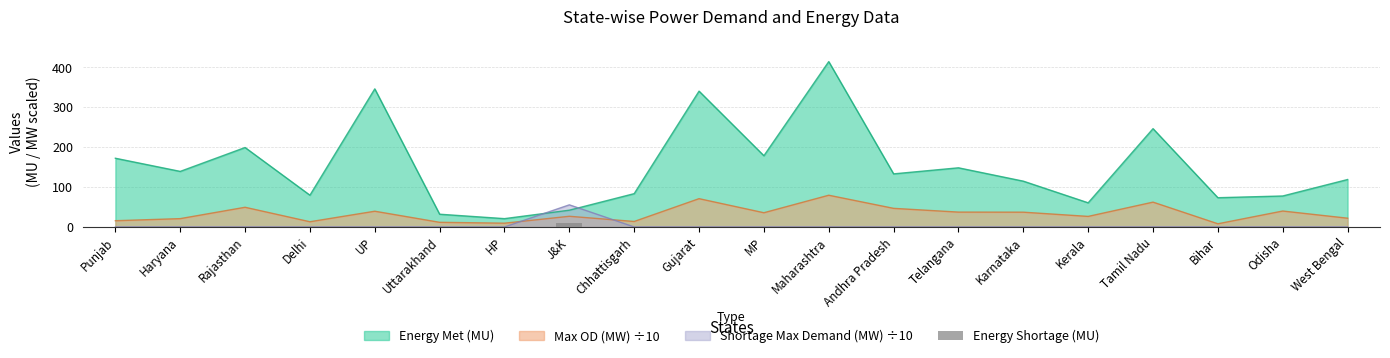

Where is the data nearest to the value 5?

Rajasthan